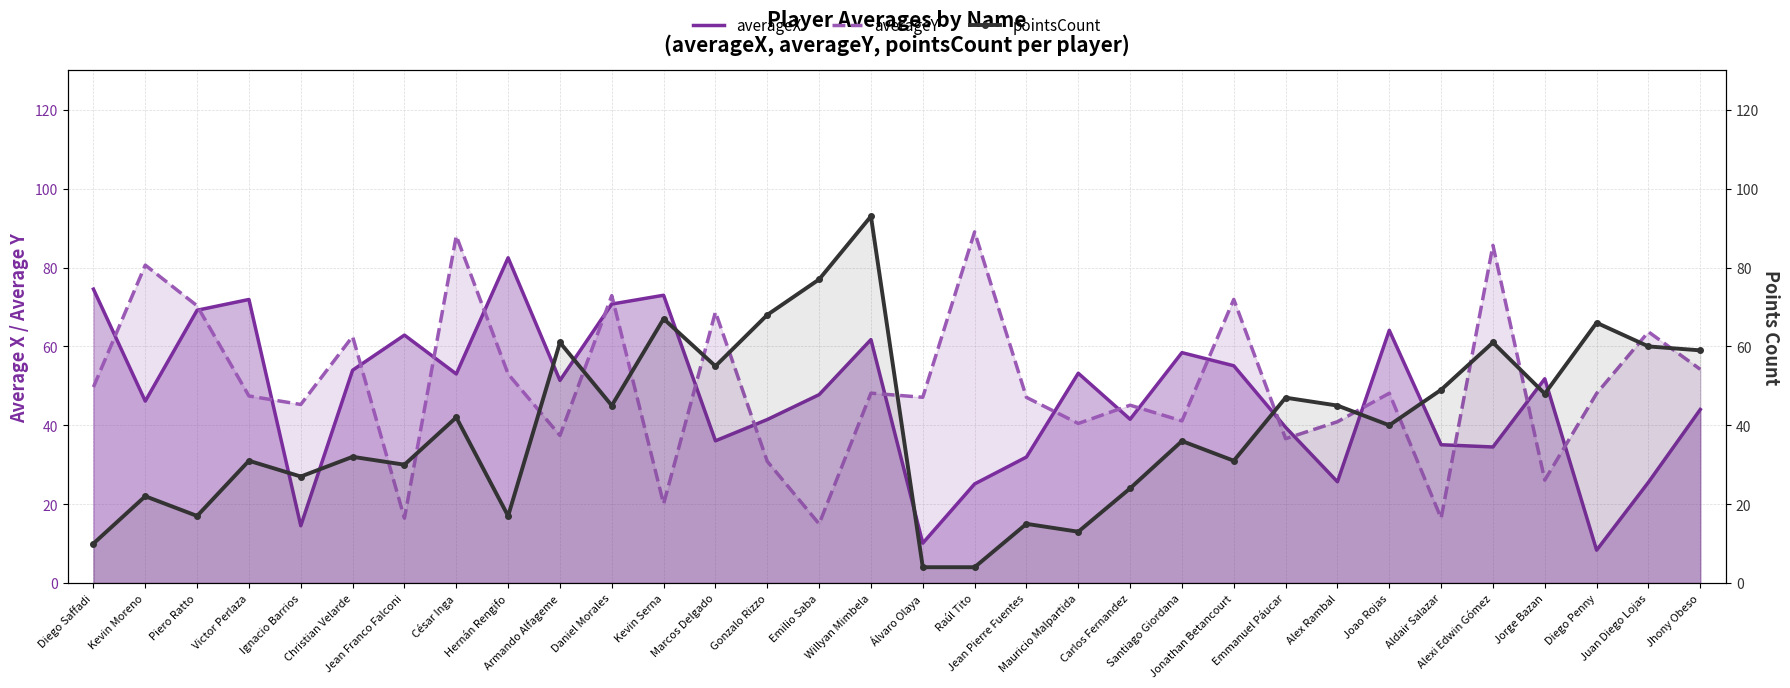

Reading right to left, transcribe all the data shown in this chart.

averageX: Jhony Obeso=44.0	Juan Diego Lojas=25.5	Diego Penny=8.3	Jorge Bazan=51.8	Alexi Edwin Gómez=34.5	Aldair Salazar=35.1	Joao Rojas=64.1	Alex Rambal=25.7	Emmanuel Páucar=39.5	Jonathan Betancourt=55.1	Santiago Giordana=58.4	Carlos Fernandez=41.5	Mauricio Malpartida=53.2	Jean Pierre Fuentes=31.9	Raúl Tito=25.1	Álvaro Olaya=10.1	Willyan Mimbela=61.7	Emilio Saba=47.8	Gonzalo Rizzo=41.5	Marcos Delgado=36.1	Kevin Serna=73.0	Daniel Morales=70.7	Armando Alfageme=51.4	Hernán Rengifo=82.5	César Inga=53.0	Jean Franco Falconi=62.9	Christian Velarde=54.0	Ignacio Barrios=14.5	Victor Perlaza=71.9	Piero Ratto=69.2	Kevin Moreno=46.1	Diego Saffadi=74.5
averageY: Jhony Obeso=54.2	Juan Diego Lojas=63.7	Diego Penny=48.1	Jorge Bazan=26.1	Alexi Edwin Gómez=85.6	Aldair Salazar=16.4	Joao Rojas=48.1	Alex Rambal=40.9	Emmanuel Páucar=36.6	Jonathan Betancourt=71.9	Santiago Giordana=41.1	Carlos Fernandez=45.1	Mauricio Malpartida=40.5	Jean Pierre Fuentes=47.1	Raúl Tito=89.0	Álvaro Olaya=47.1	Willyan Mimbela=48.1	Emilio Saba=15.0	Gonzalo Rizzo=30.8	Marcos Delgado=68.7	Kevin Serna=20.1	Daniel Morales=72.9	Armando Alfageme=37.4	Hernán Rengifo=53.0	César Inga=88.0	Jean Franco Falconi=16.4	Christian Velarde=62.5	Ignacio Barrios=45.3	Victor Perlaza=47.4	Piero Ratto=70.3	Kevin Moreno=80.6	Diego Saffadi=49.7
pointsCount: Jhony Obeso=59.0	Juan Diego Lojas=60.0	Diego Penny=66.0	Jorge Bazan=48.0	Alexi Edwin Gómez=61.0	Aldair Salazar=49.0	Joao Rojas=40.0	Alex Rambal=45.0	Emmanuel Páucar=47.0	Jonathan Betancourt=31.0	Santiago Giordana=36.0	Carlos Fernandez=24.0	Mauricio Malpartida=13.0	Jean Pierre Fuentes=15.0	Raúl Tito=4.0	Álvaro Olaya=4.0	Willyan Mimbela=93.0	Emilio Saba=77.0	Gonzalo Rizzo=68.0	Marcos Delgado=55.0	Kevin Serna=67.0	Daniel Morales=45.0	Armando Alfageme=61.0	Hernán Rengifo=17.0	César Inga=42.0	Jean Franco Falconi=30.0	Christian Velarde=32.0	Ignacio Barrios=27.0	Victor Perlaza=31.0	Piero Ratto=17.0	Kevin Moreno=22.0	Diego Saffadi=10.0